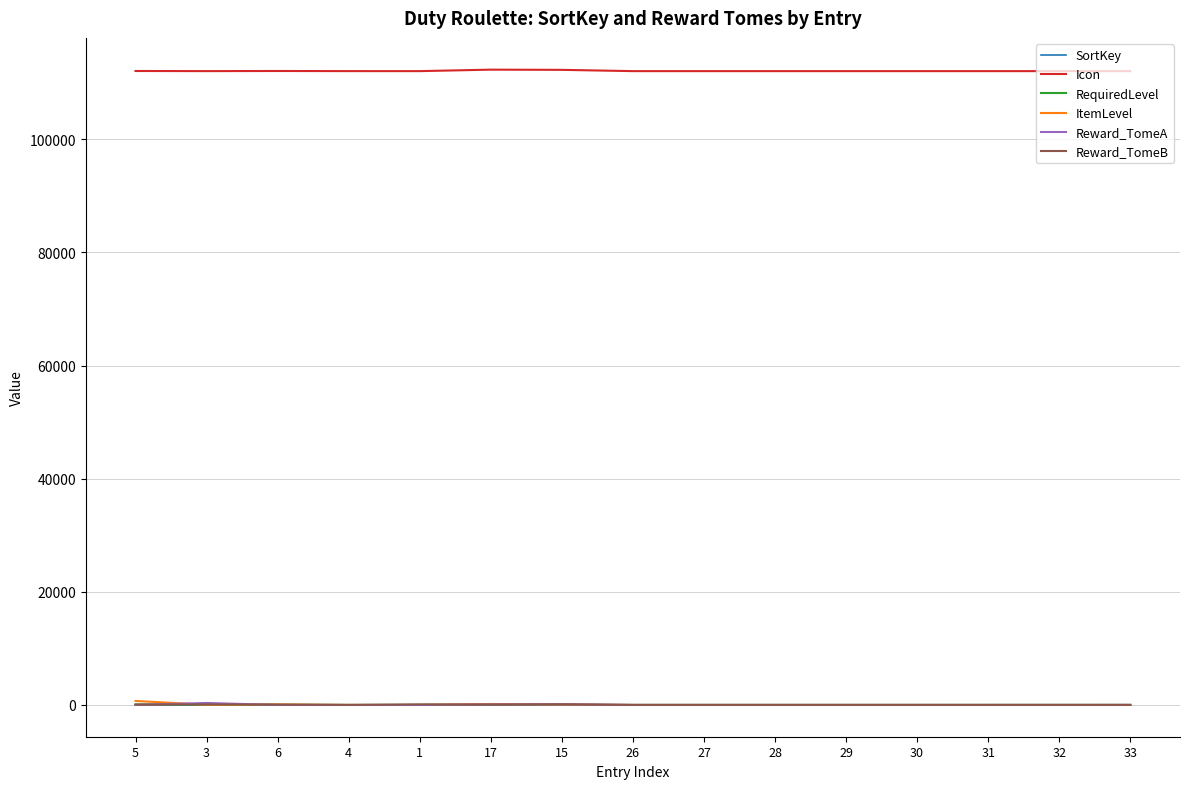

Which series has the largest total across all categories?

Icon